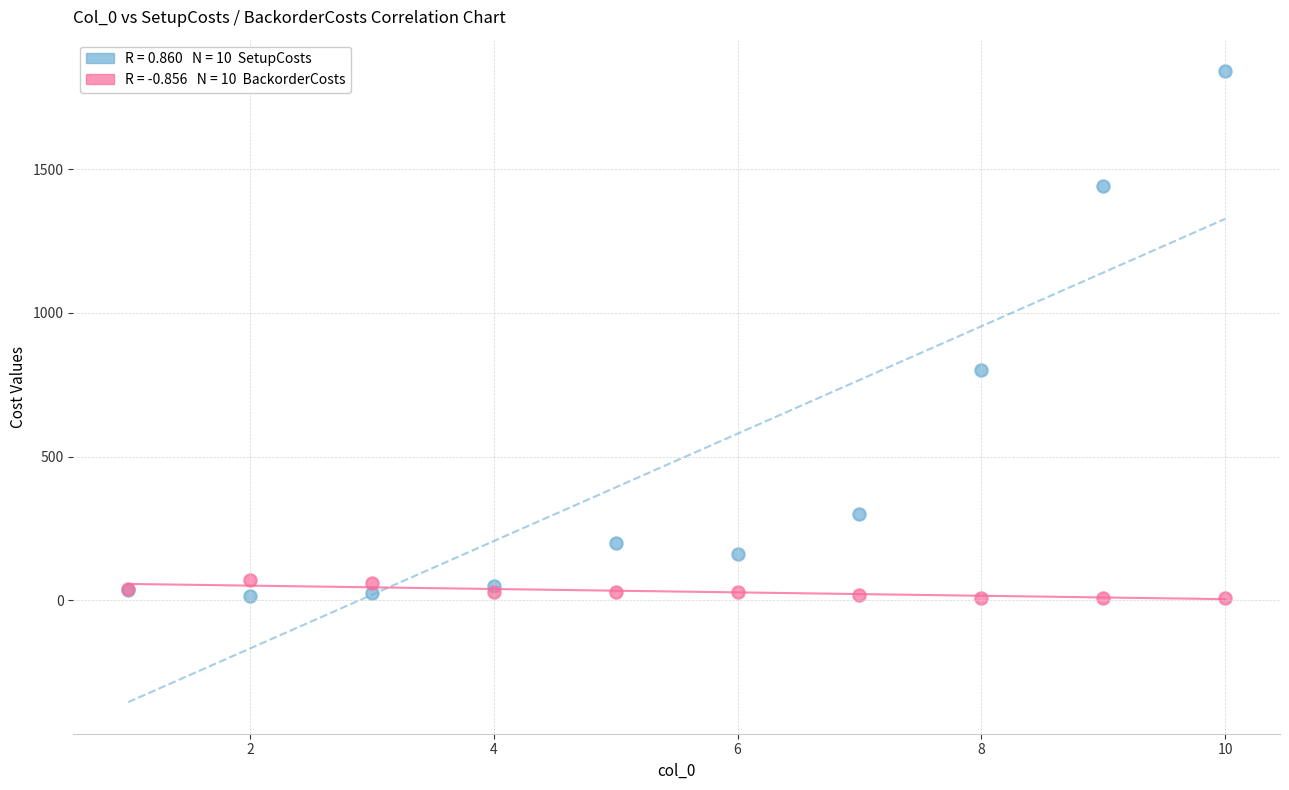

Across all series, what Y value is closest to 925?

800